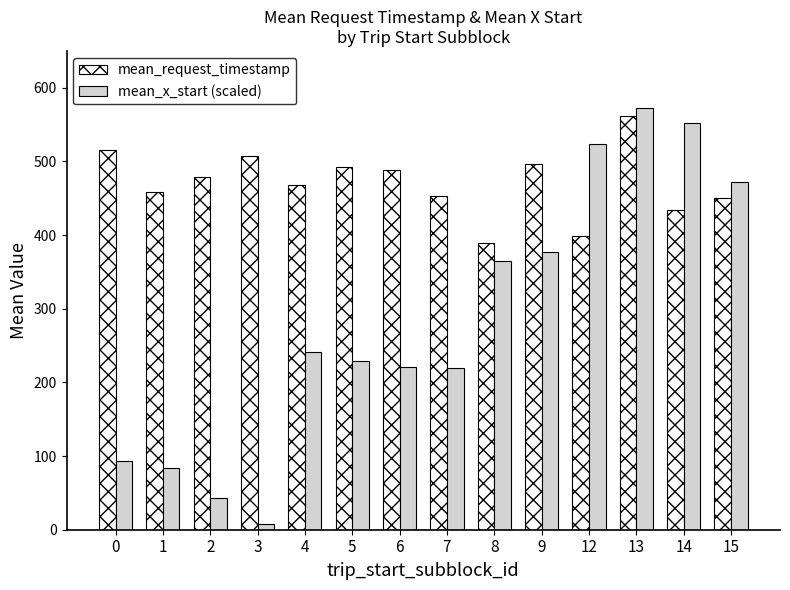

List the series in order of their overall mean, lowest first.

mean_x_start (scaled), mean_request_timestamp